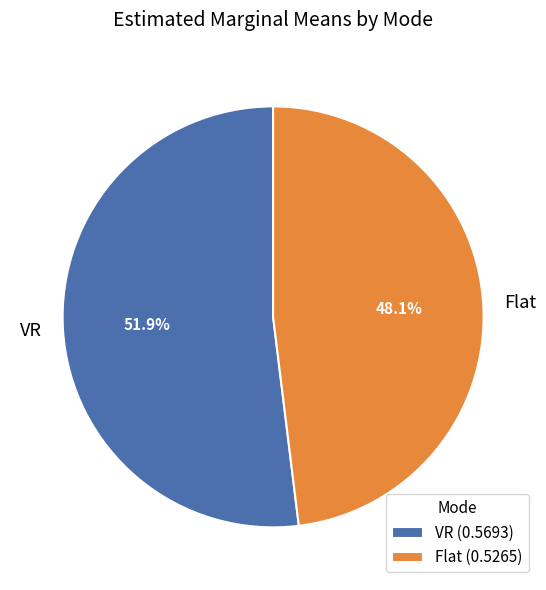

To the nearest percent, what is the combined percentage of Flat and VR?

100%